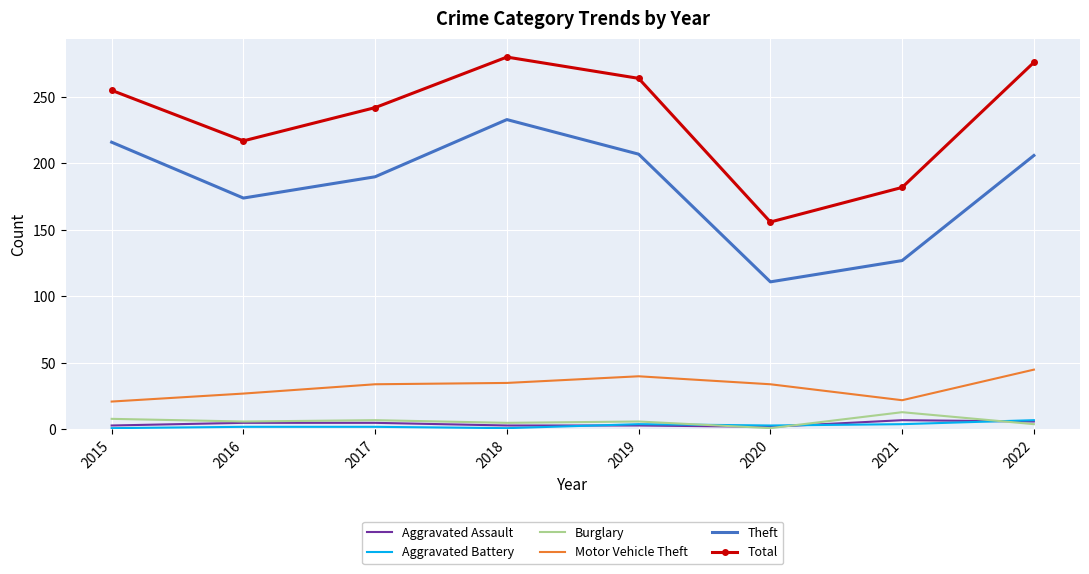

Is the value of Motor Vehicle Theft at 2022 greater than the value of Burglary at 2017?

Yes